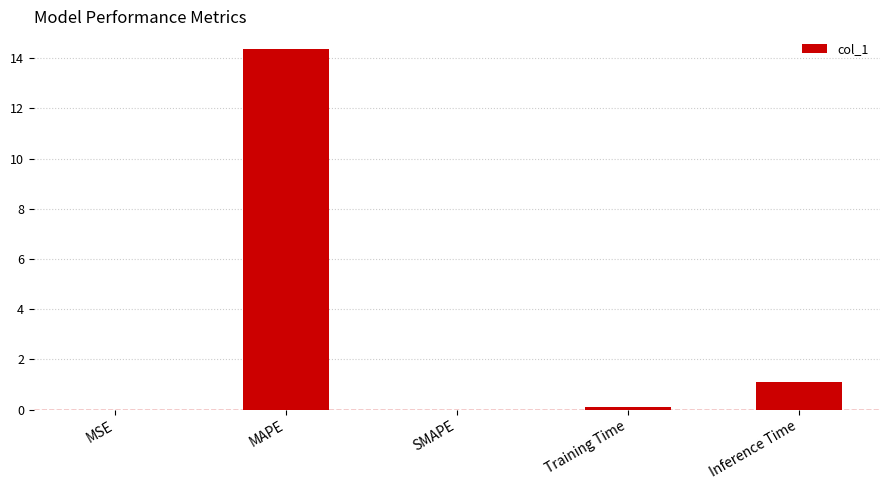

What is the change in value from MAPE to SMAPE?

-14.4